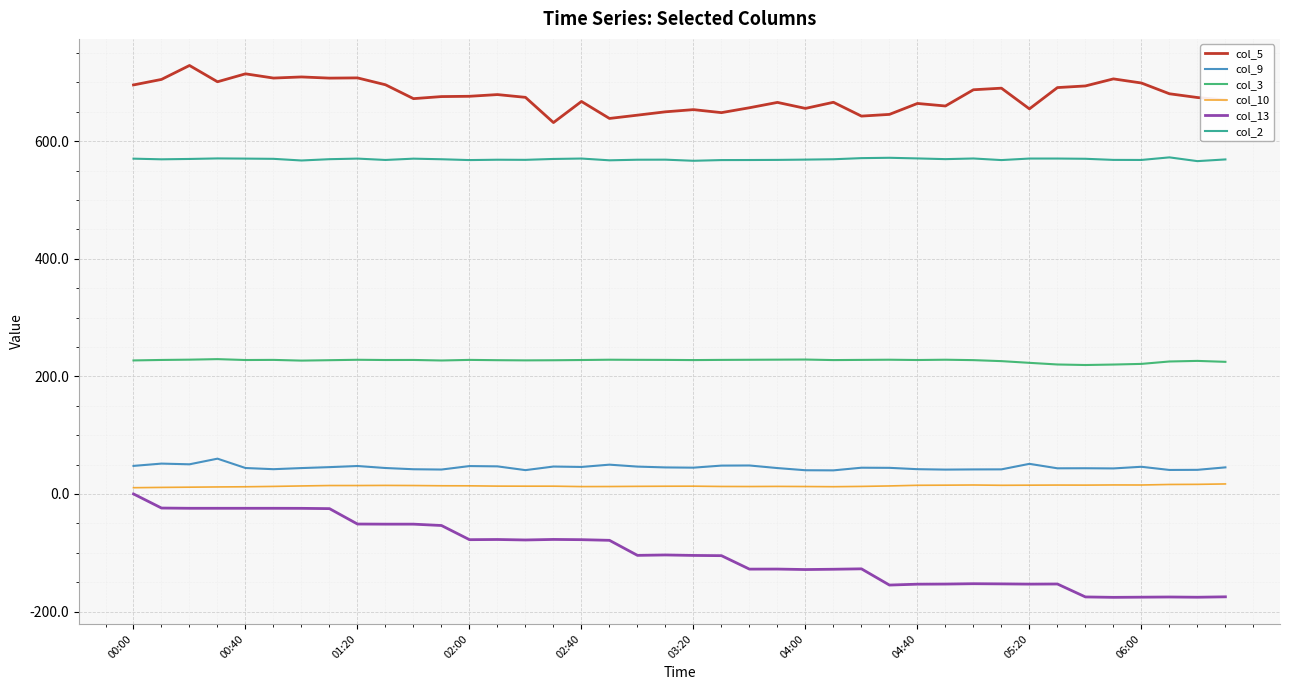

What are all the series names shown in the legend?

col_5, col_9, col_3, col_10, col_13, col_2